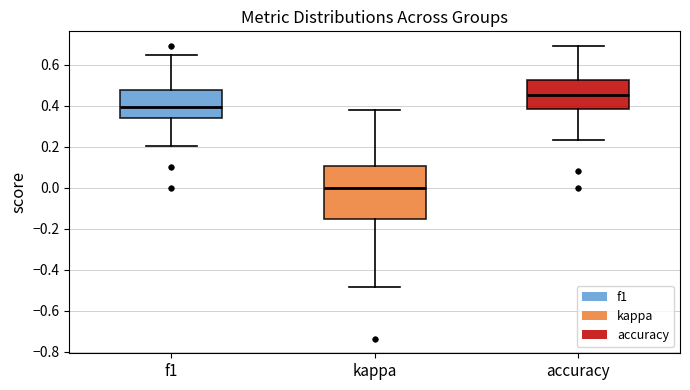

Reading left to right, read every box against the y-axis: the position of its median line, the range the box covers, and the ends of its whiskers. The values are not printed on the chart, so give them approximately, as read against the axis.

f1: median 0.40, box 0.34 to 0.48, whiskers 0.20 to 0.64
kappa: median 0.00, box -0.16 to 0.10, whiskers -0.48 to 0.38
accuracy: median 0.46, box 0.38 to 0.52, whiskers 0.24 to 0.70